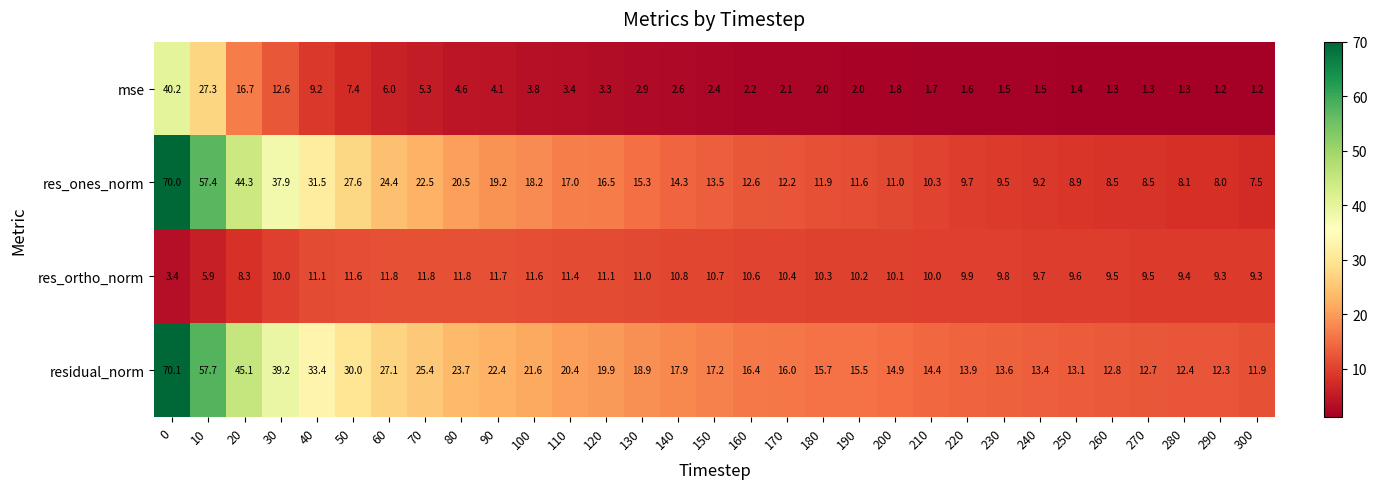

Is the value of res_ones_norm at 270 greater than the value of residual_norm at 290?

No